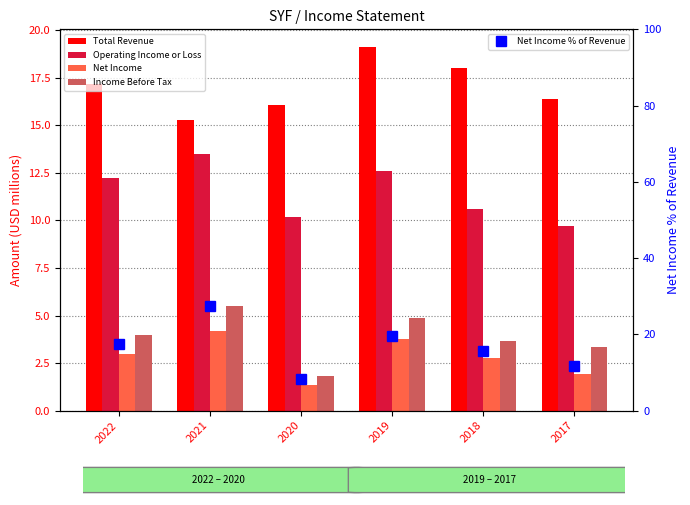

At how many categories does at least one series exceed 11?

6